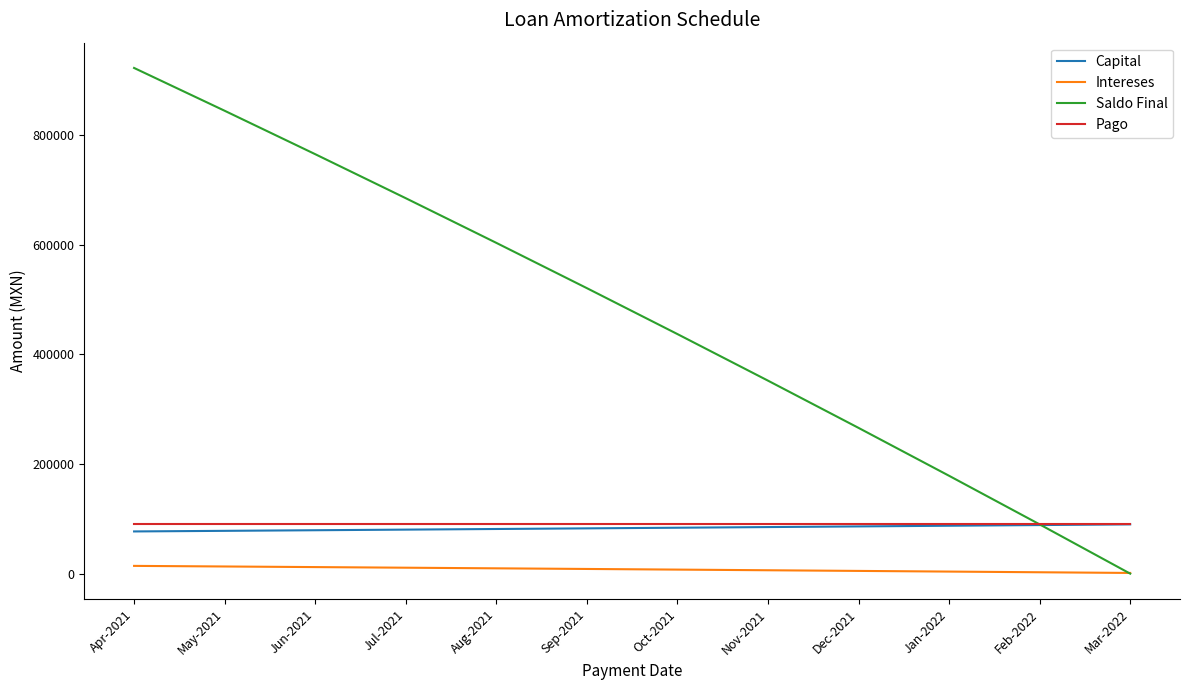

At which label does Saldo Final reach its peak?

Apr-2021